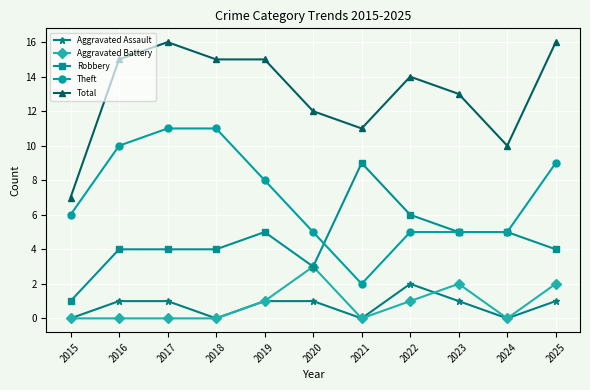

What are all the series names shown in the legend?

Aggravated Assault, Aggravated Battery, Robbery, Theft, Total